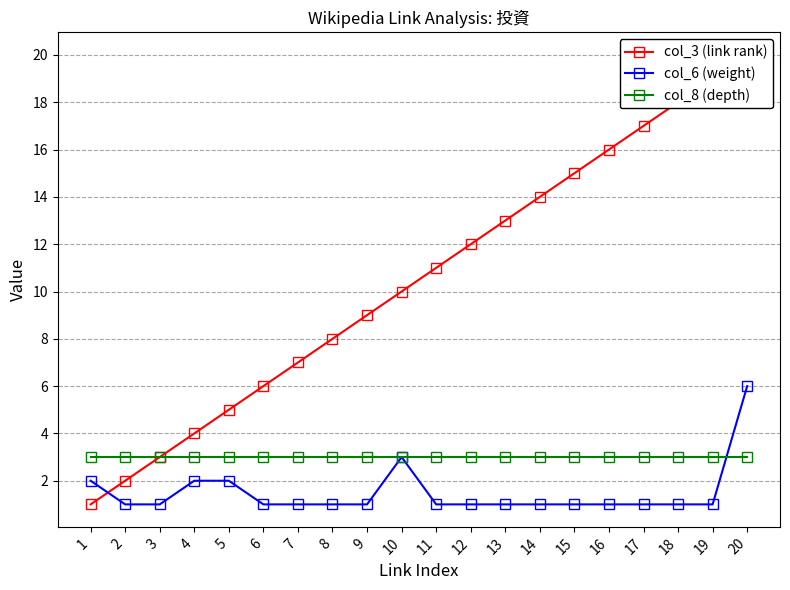

Which category has the highest value in the col_3 (link rank) series?

20